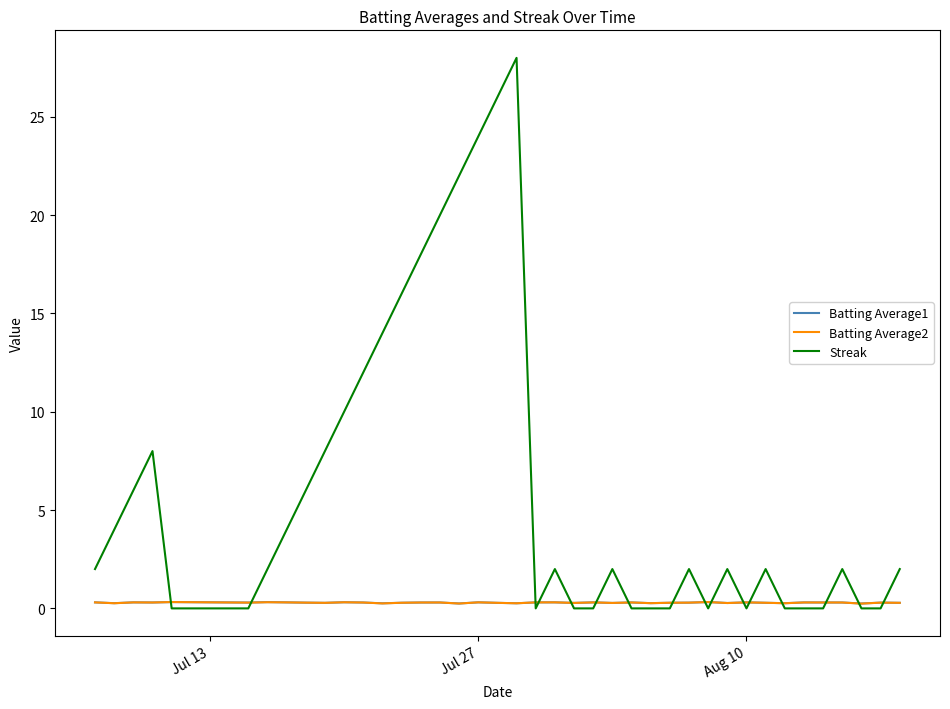

What is the average value of the Batting Average1 series?

0.3